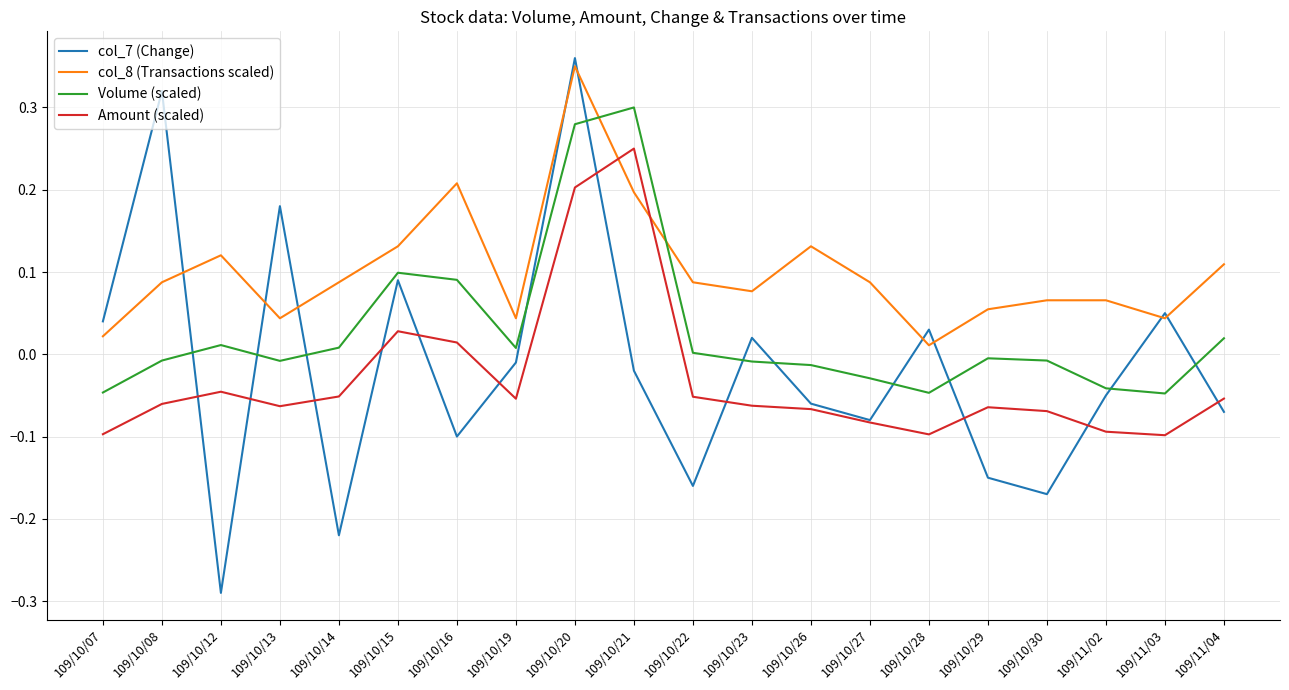

Which category has the highest value in the col_7 (Change) series?

109/10/20